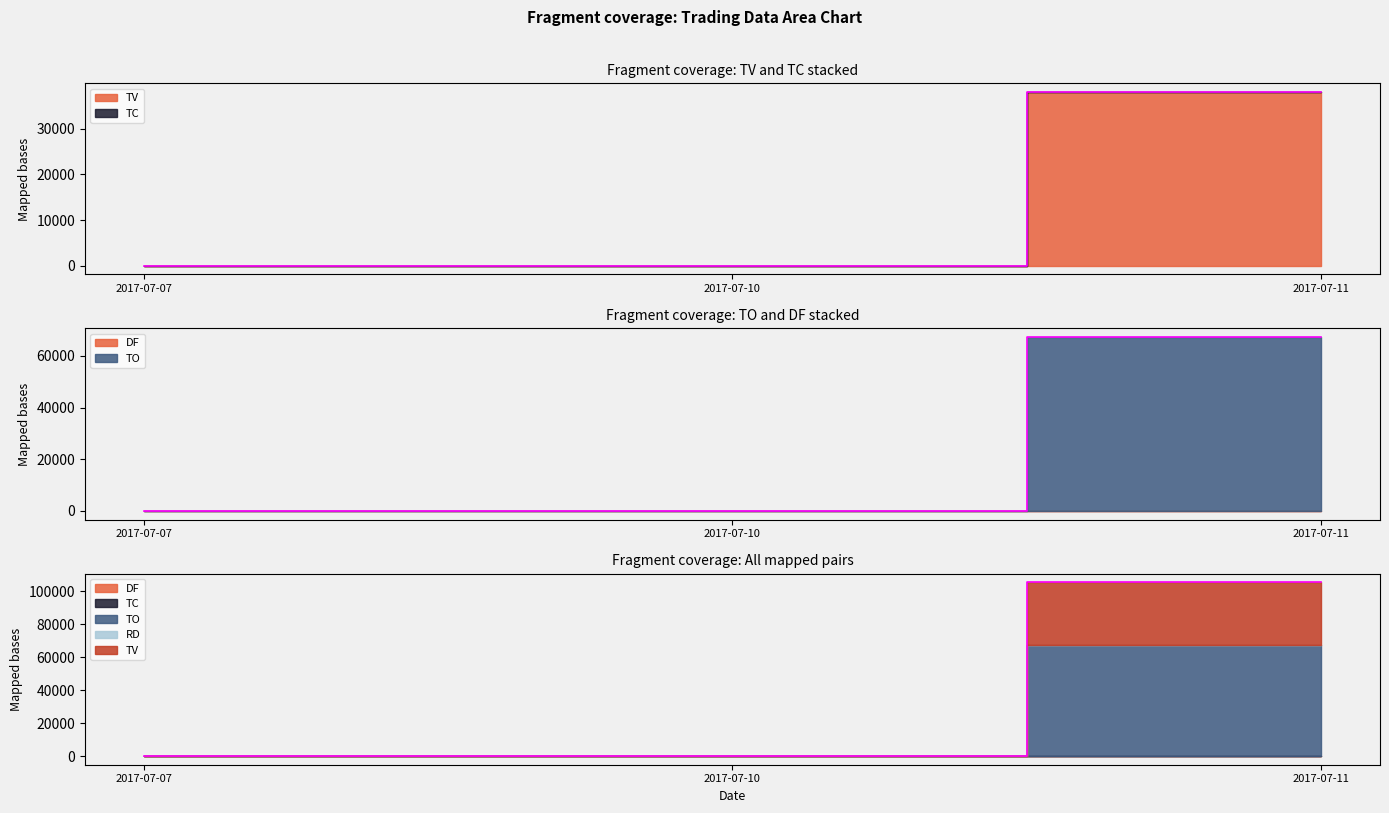

Rank the categories by TC value from lowest to highest.

2017-07-07, 2017-07-10, 2017-07-11